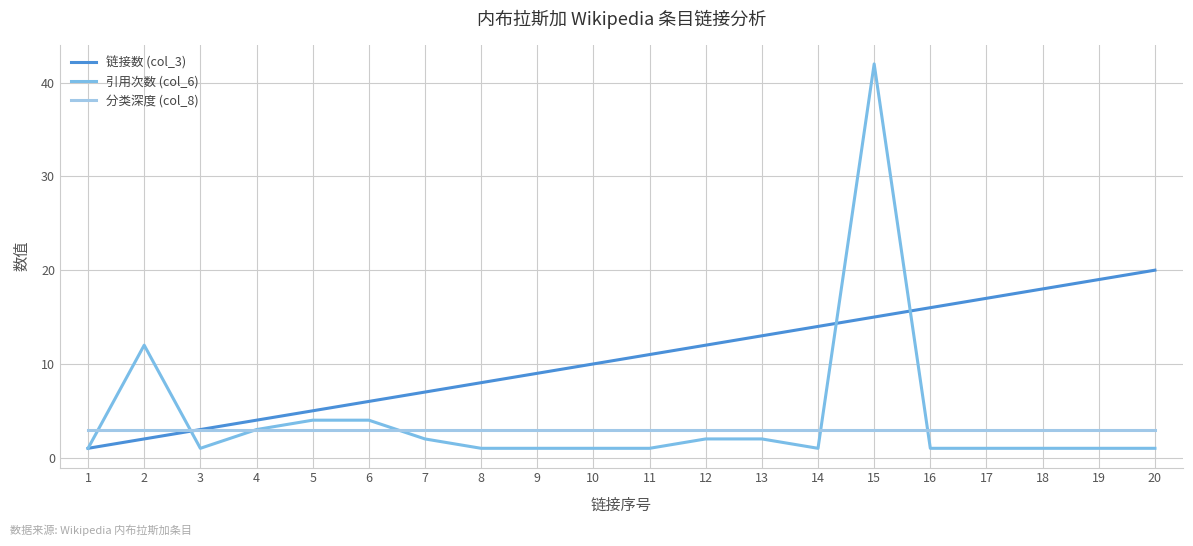

Count the number of data series in this chart.

3